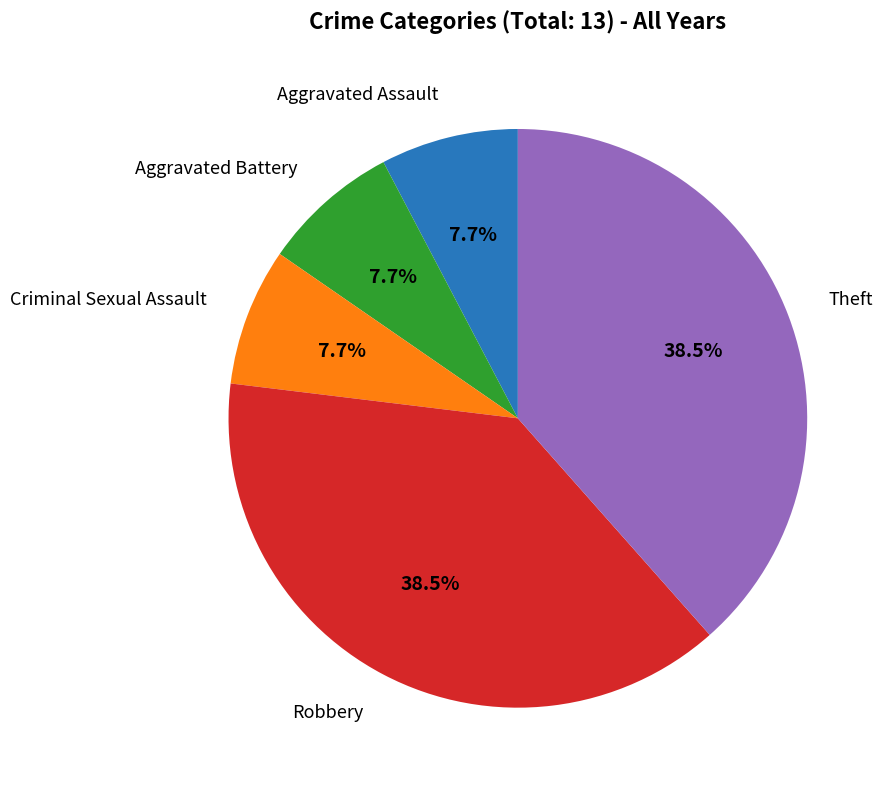

What percentage do Criminal Sexual Assault and Aggravated Battery together represent?

15.4%